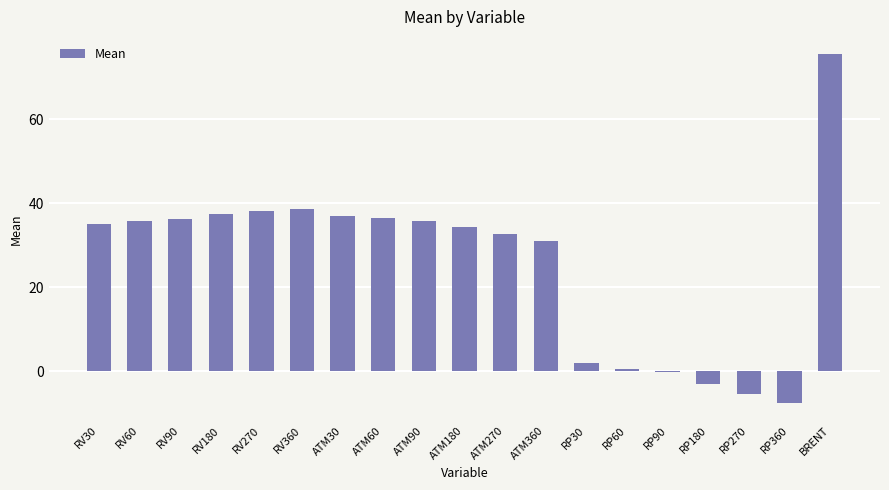

What is the sum of all values?

490.6